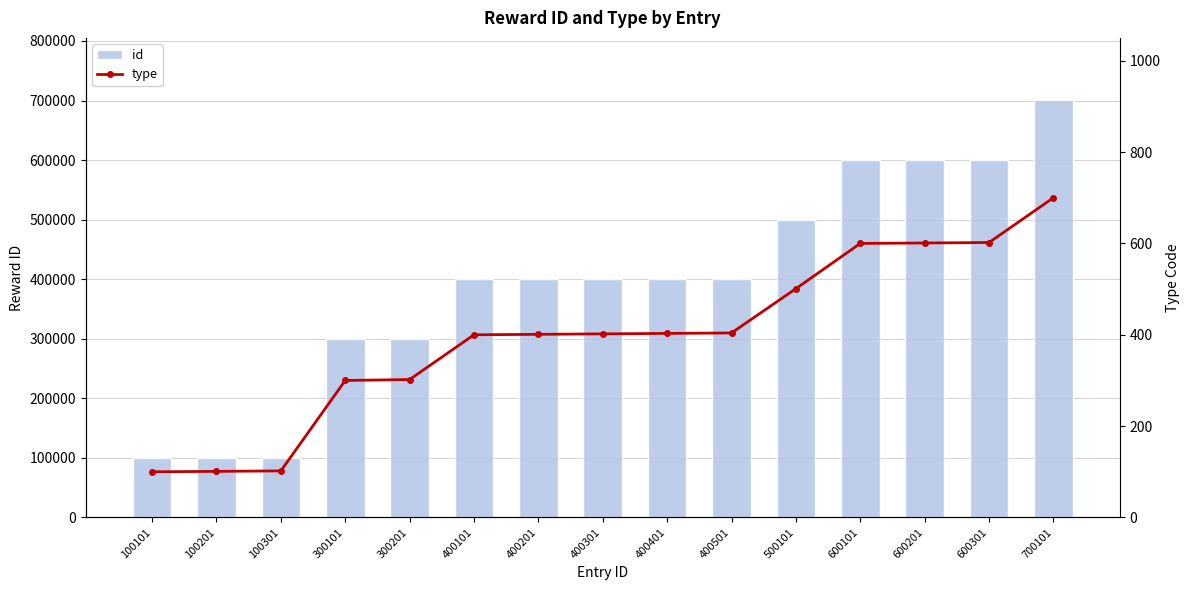

Between 400501 and 700101, which is larger?

700101